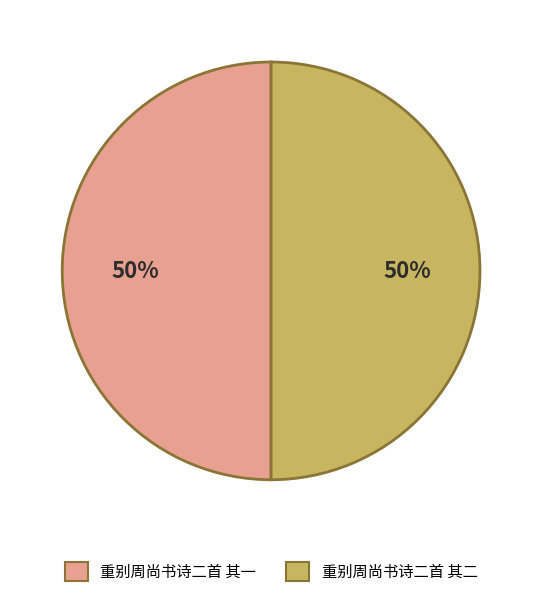

What is the ratio of the value at 重别周尚书诗二首 其一 to the value at 重别周尚书诗二首 其二?

1.0